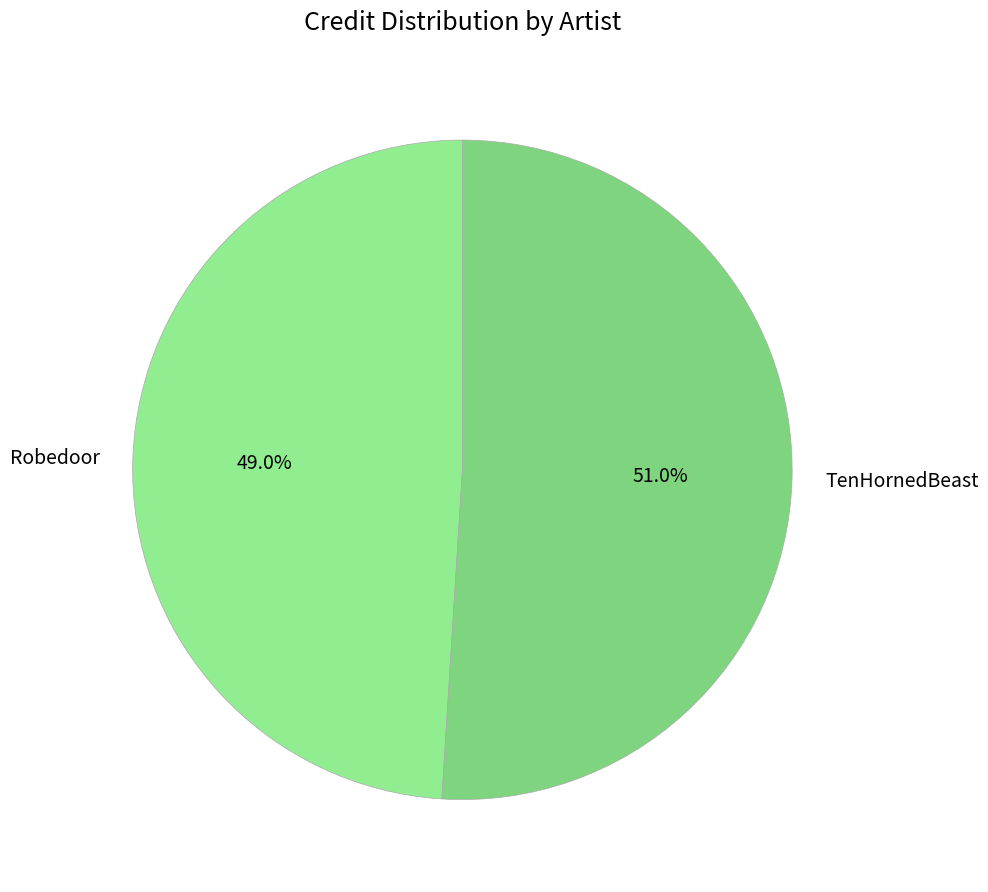

What is the total percentage of Robedoor and TenHornedBeast?

100.0%